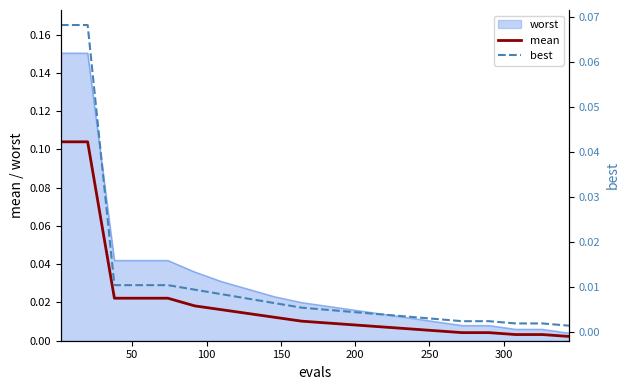

True or false: best and mean cross at least once.

False